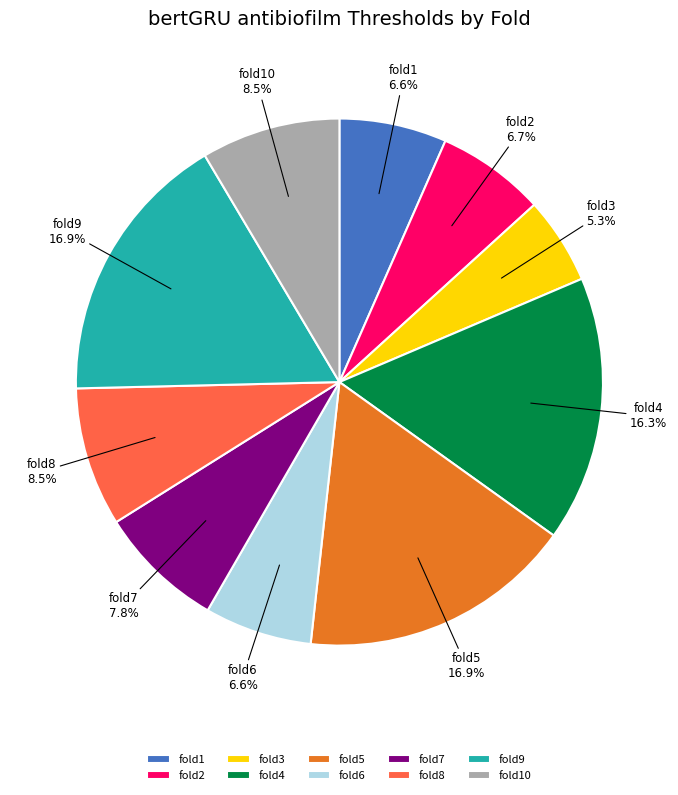

Which slice is the smallest?

fold3